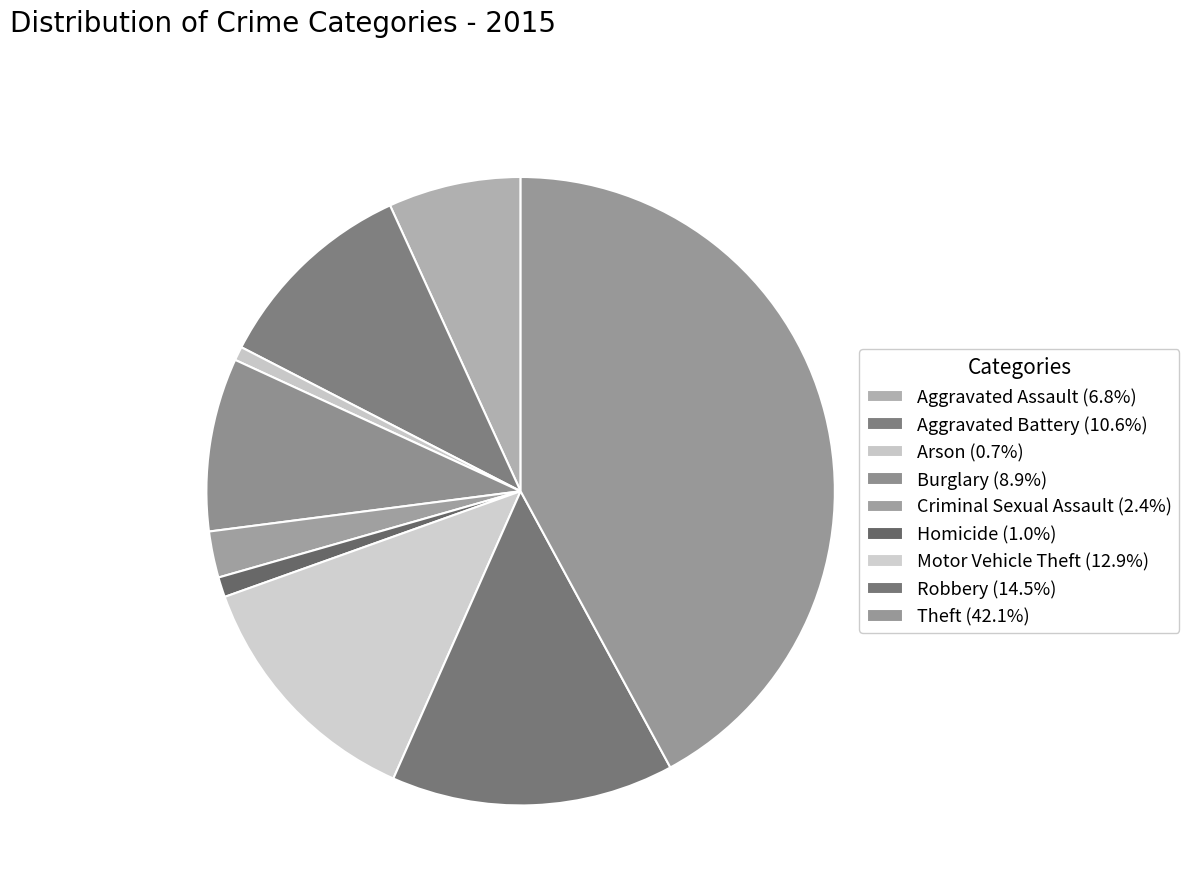

To the nearest percent, what is the difference between the Motor Vehicle Theft and Arson slice percentages?

12%